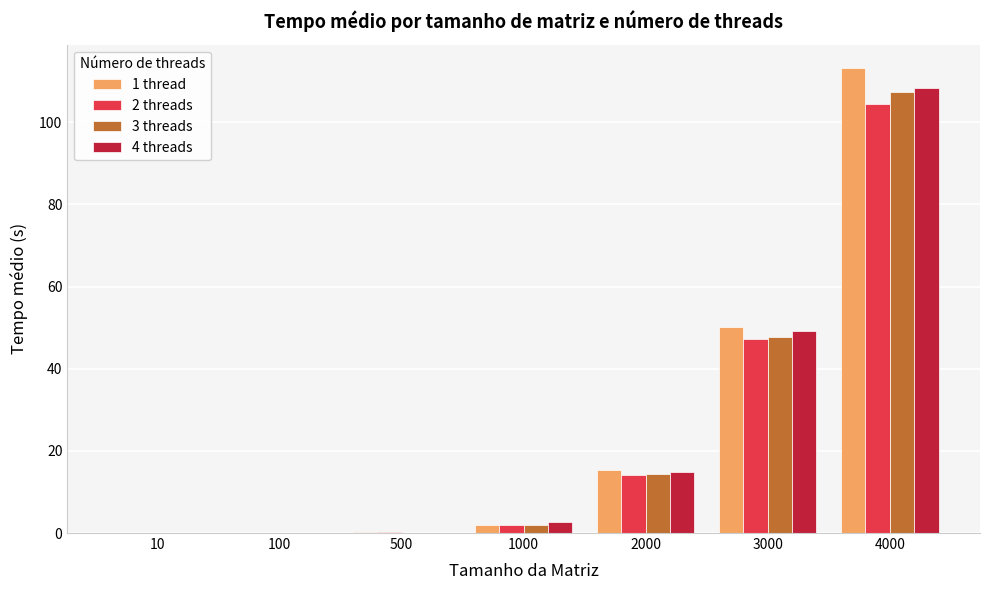

The 2 threads series shows 104.5 at 4000. True or false?

True